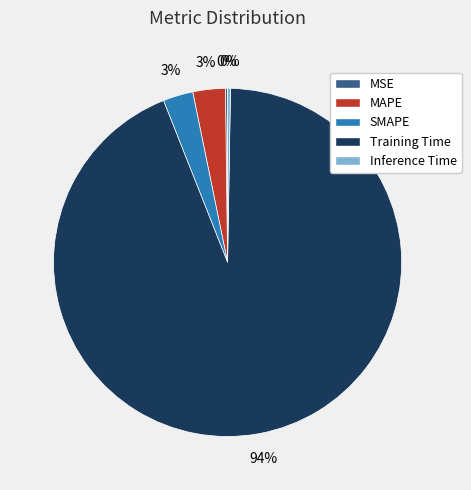

Does Training Time represent more than half of the total?

Yes